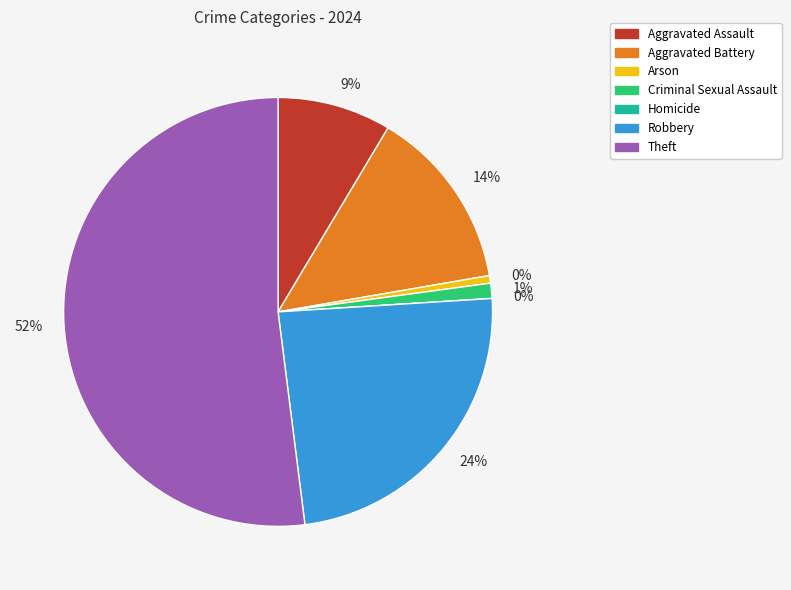

To the nearest percent, what is the difference between the largest and smallest slice percentages?

52%